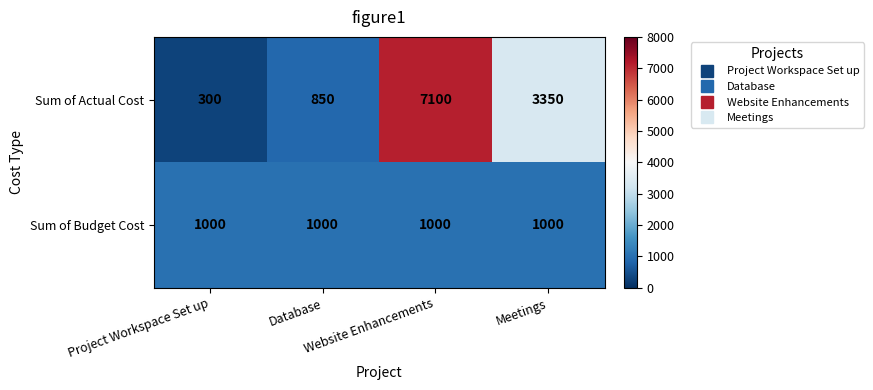

What is the maximum value shown in the chart?

7100